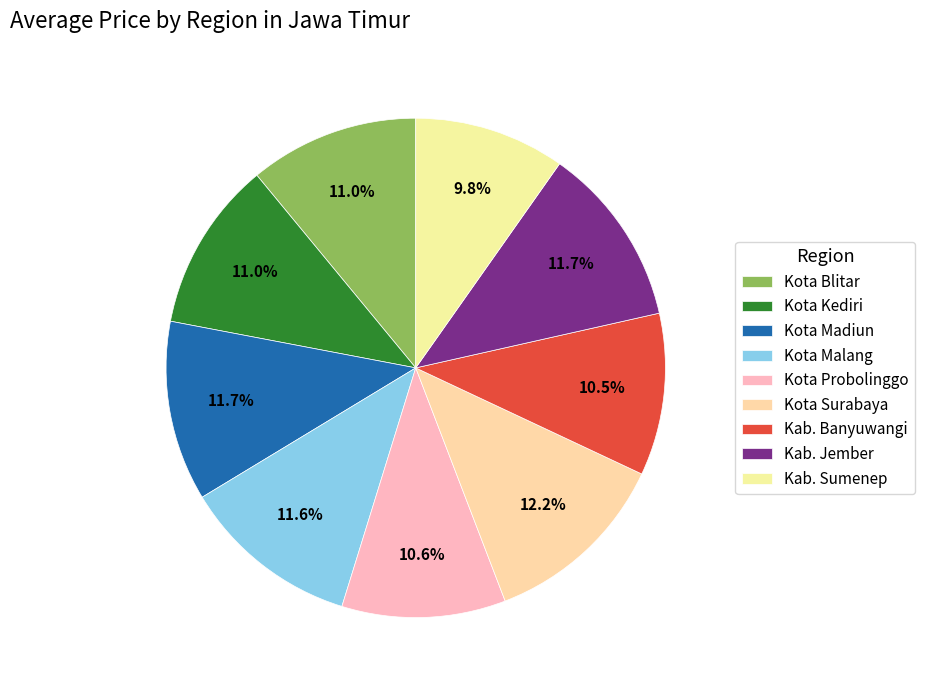

Is there any slice that represents more than half of the pie?

No